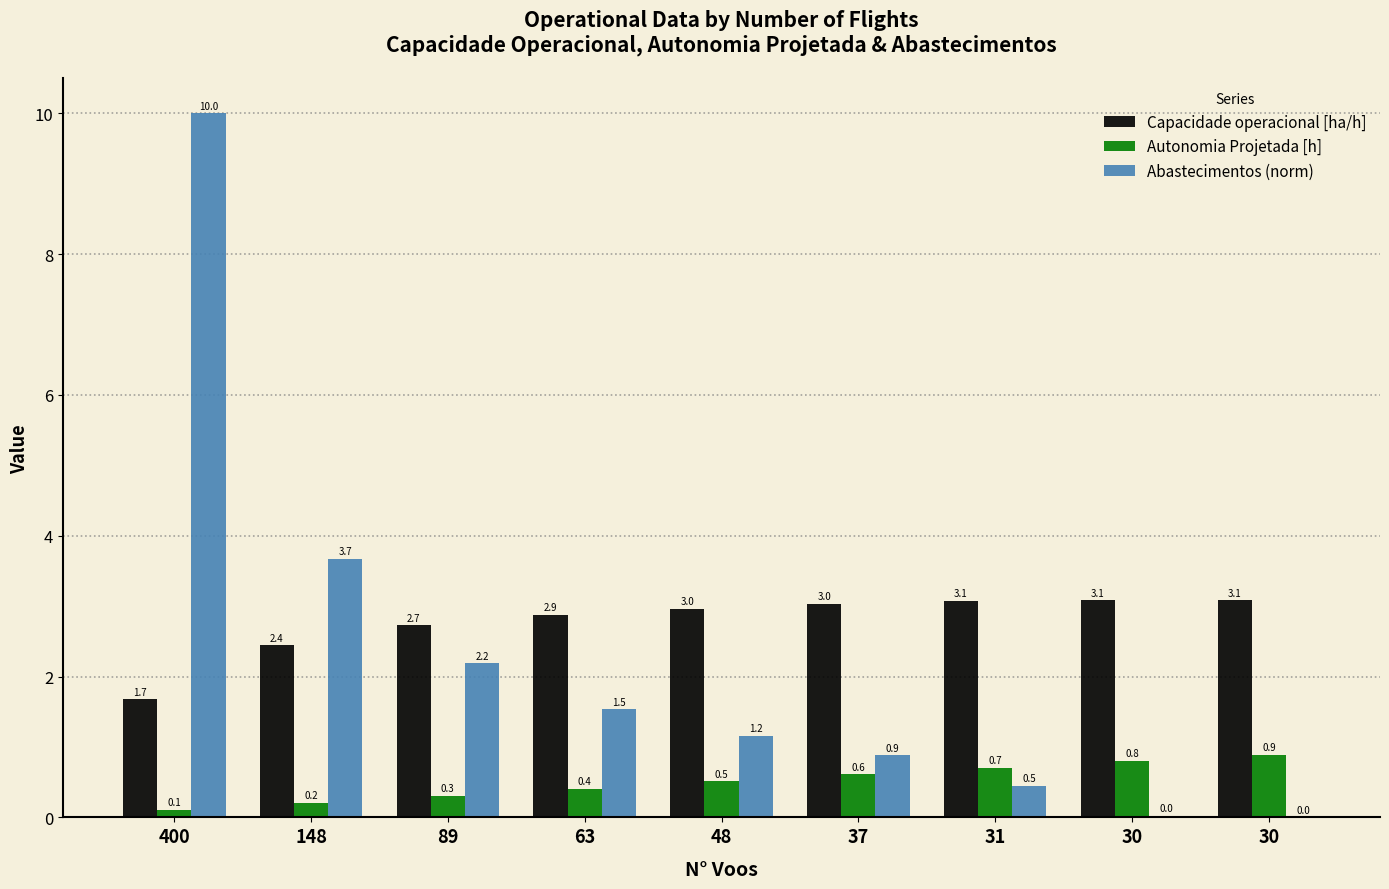

What is the value of the Autonomia Projetada [h] bar at the 3rd from the left?

0.3